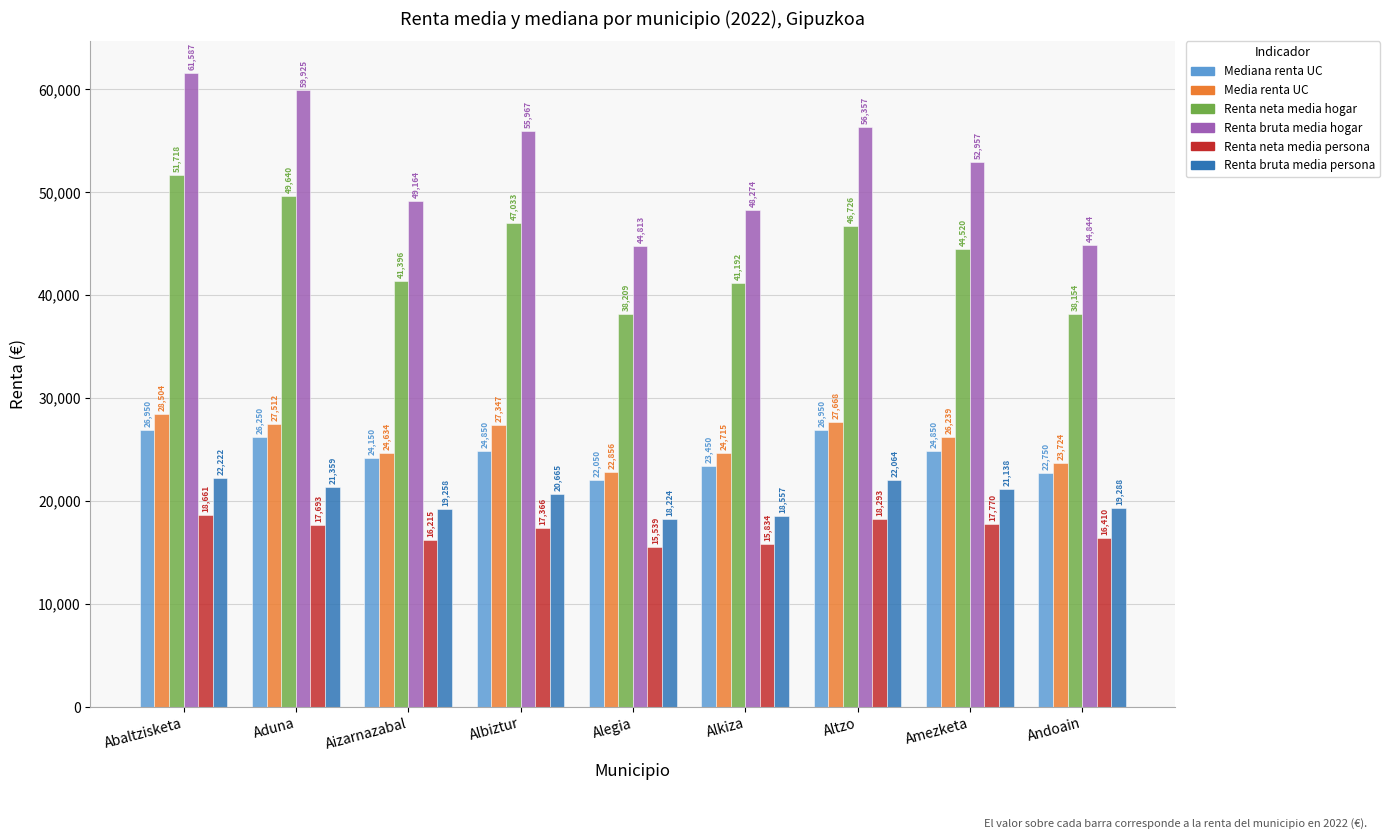

What is the label of the 8th bar from the left?

Amezketa